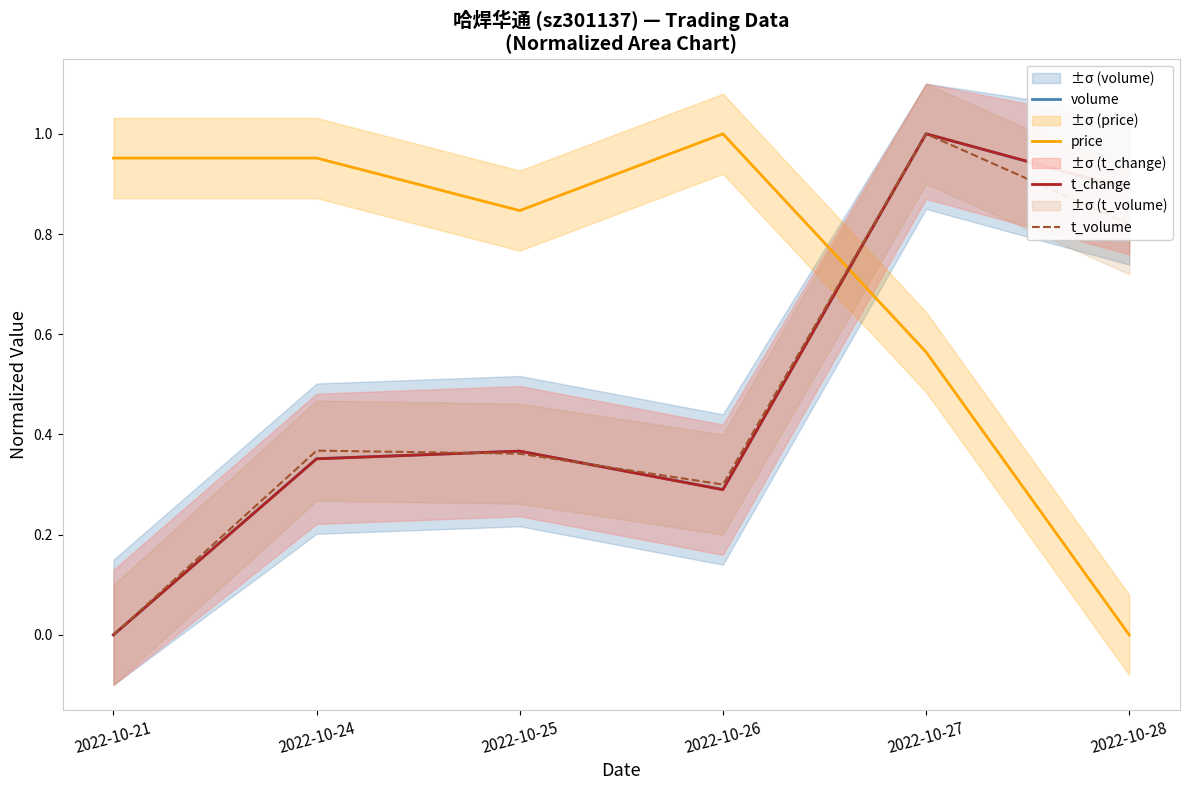

Where is the first local minimum for t_volume?

2022-10-26